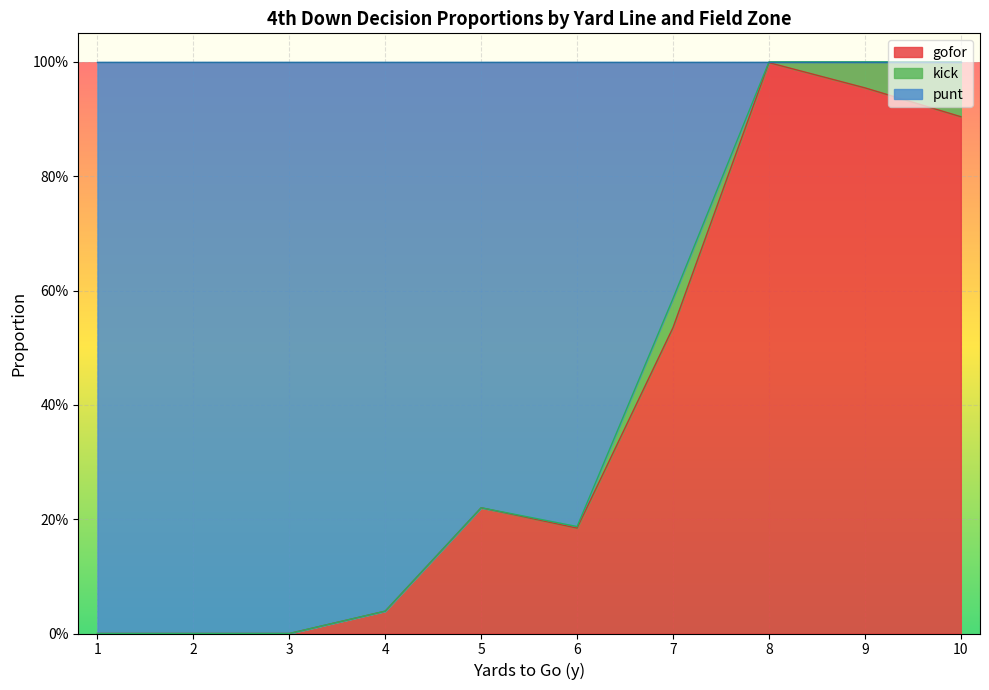

What are all the series names shown in the legend?

gofor, kick, punt